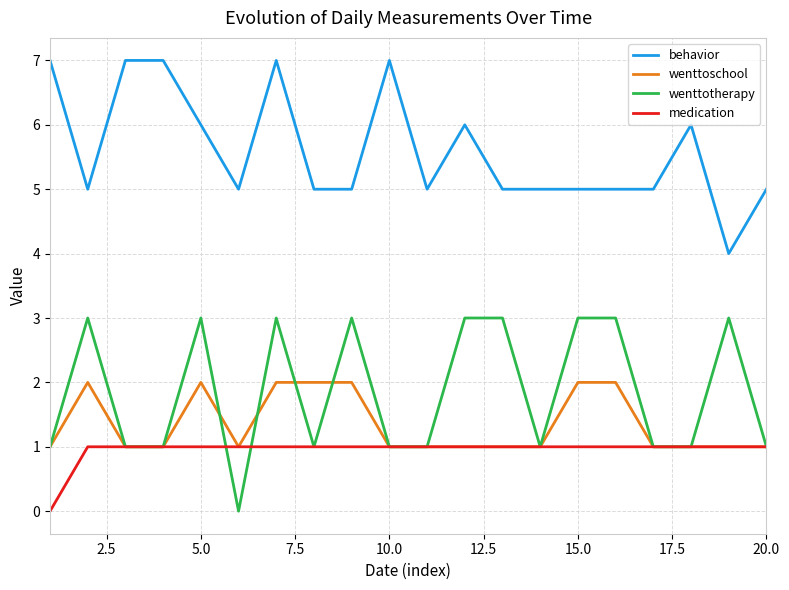

Which series has the largest total across all categories?

behavior